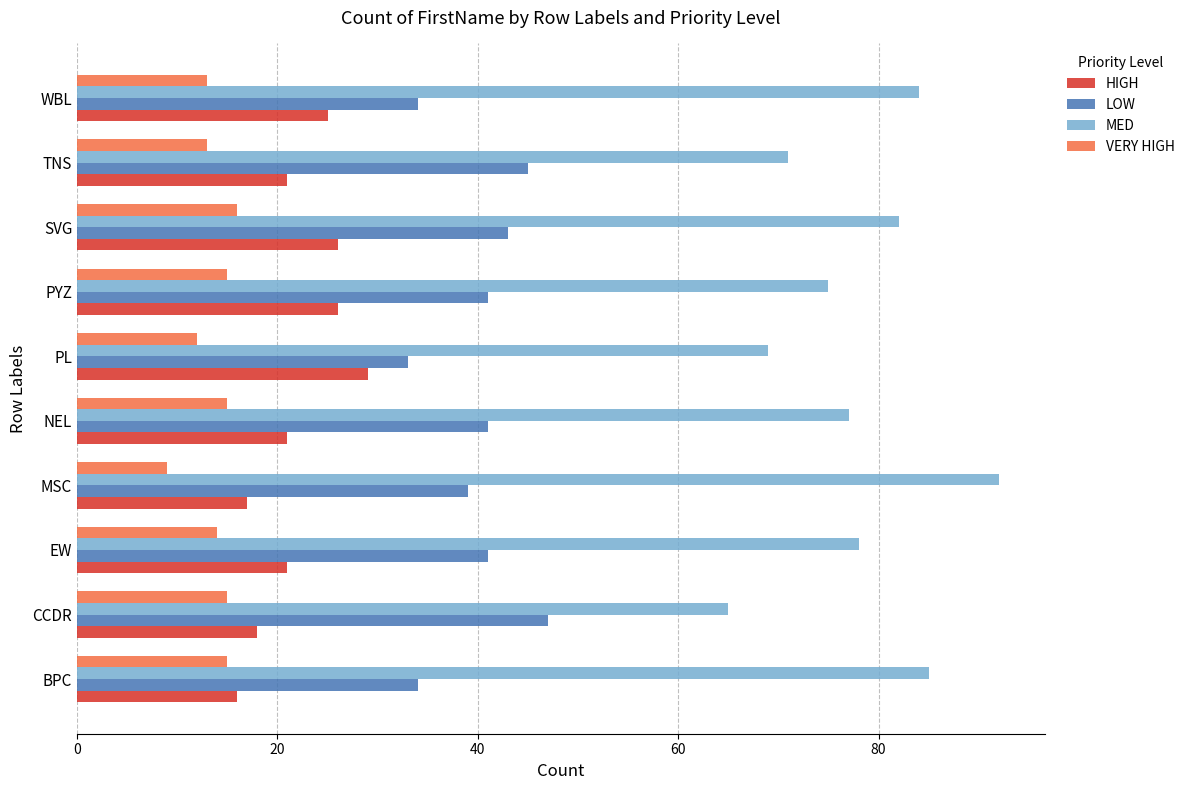

What is the spread (max minus min) of values at PYZ?

60